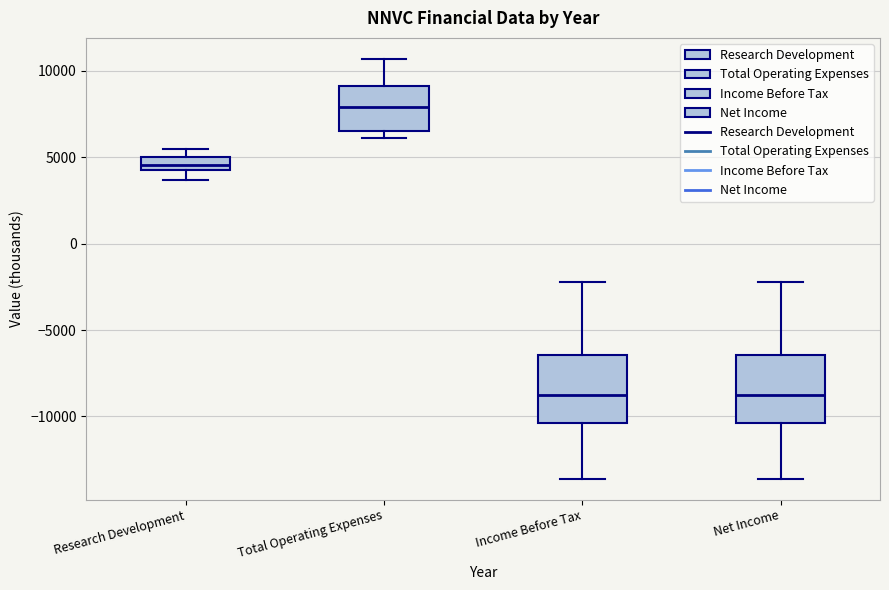

Where does the median line of the box for Net Income sit on the y-axis? The values are not printed on the chart, so give them approximately, as read against the axis.

-8500